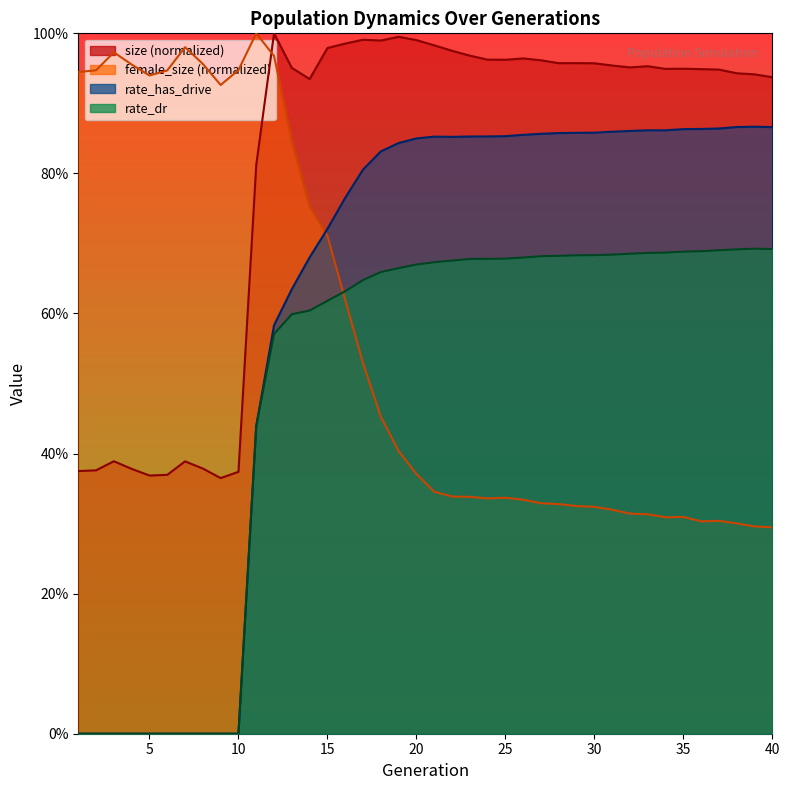

What is the average value of the rate_dr series?

0.5